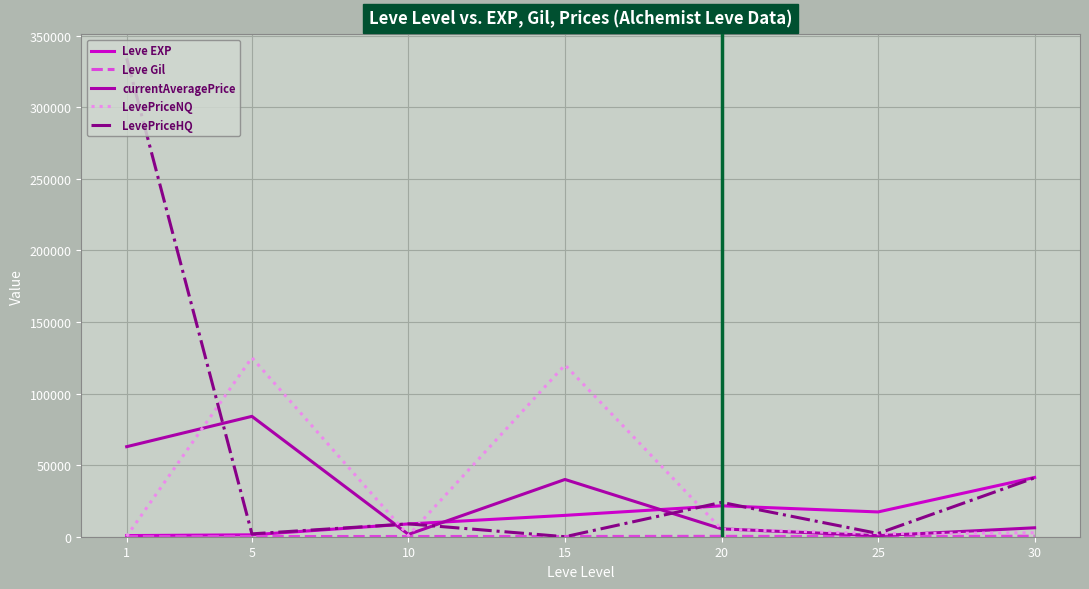

At how many categories does at least one series exceed 10512?

6